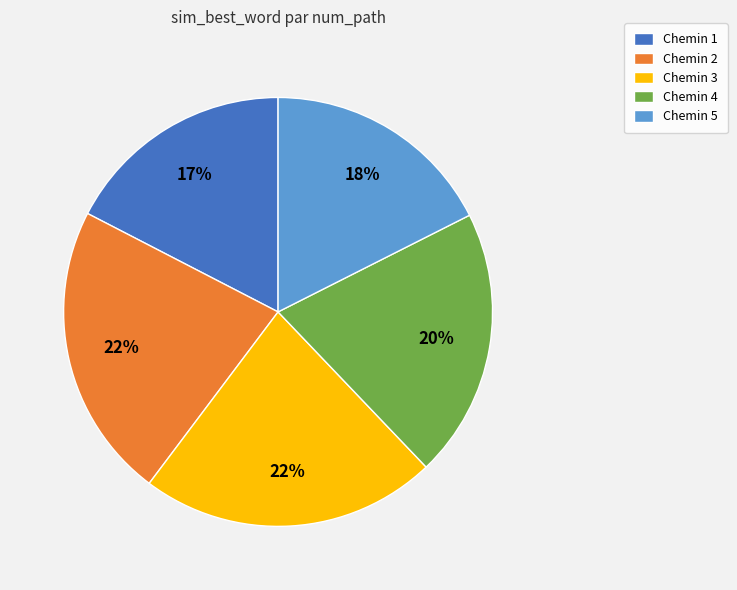

Is there any slice that represents more than half of the pie?

No